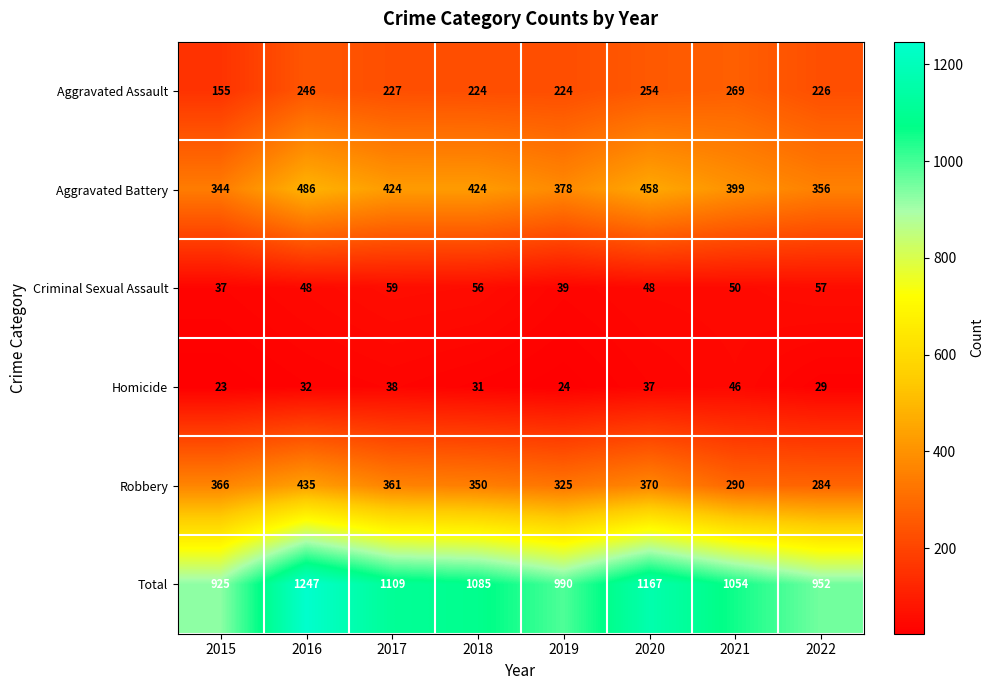

The Aggravated Battery series shows 458 at 2020. True or false?

True